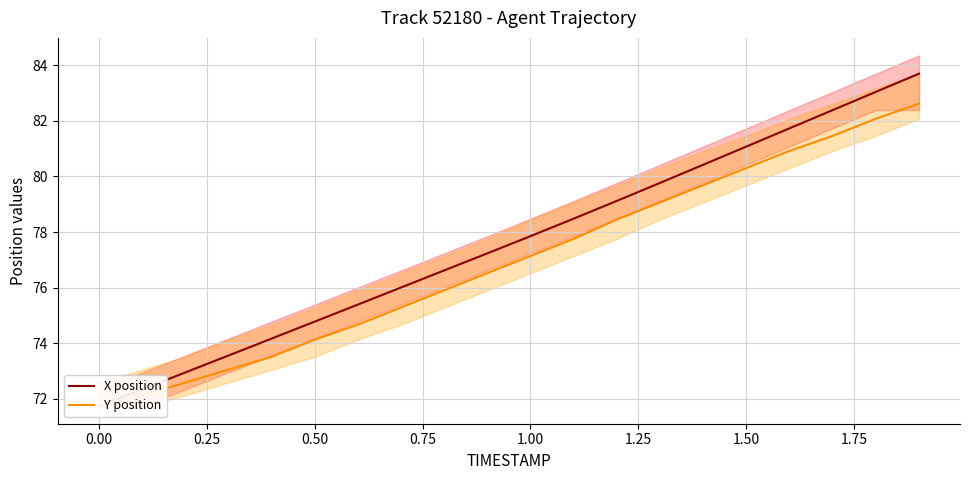

True or false: Y position has a value of 38.2 at 1.50.

False